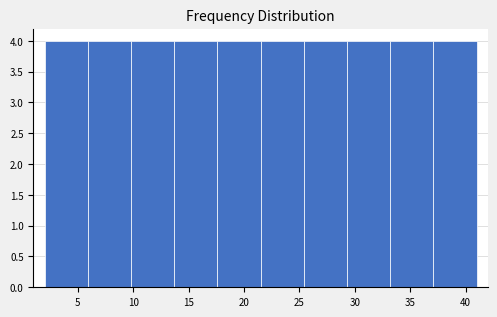

What is the height of the bar covering 9.8 to 13.7 on the x-axis? Neither the bar edges nor the heights are printed on the chart, so give them approximately, as read against the axes.

4